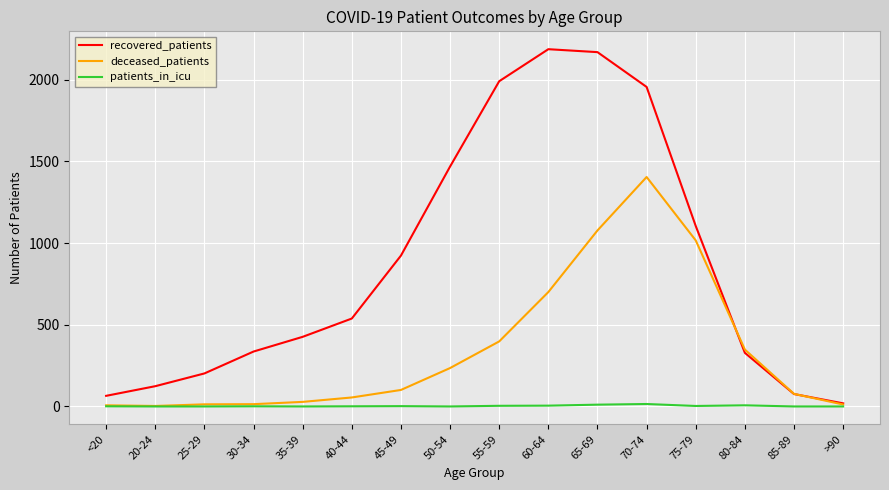

Which series has the largest total across all categories?

recovered_patients